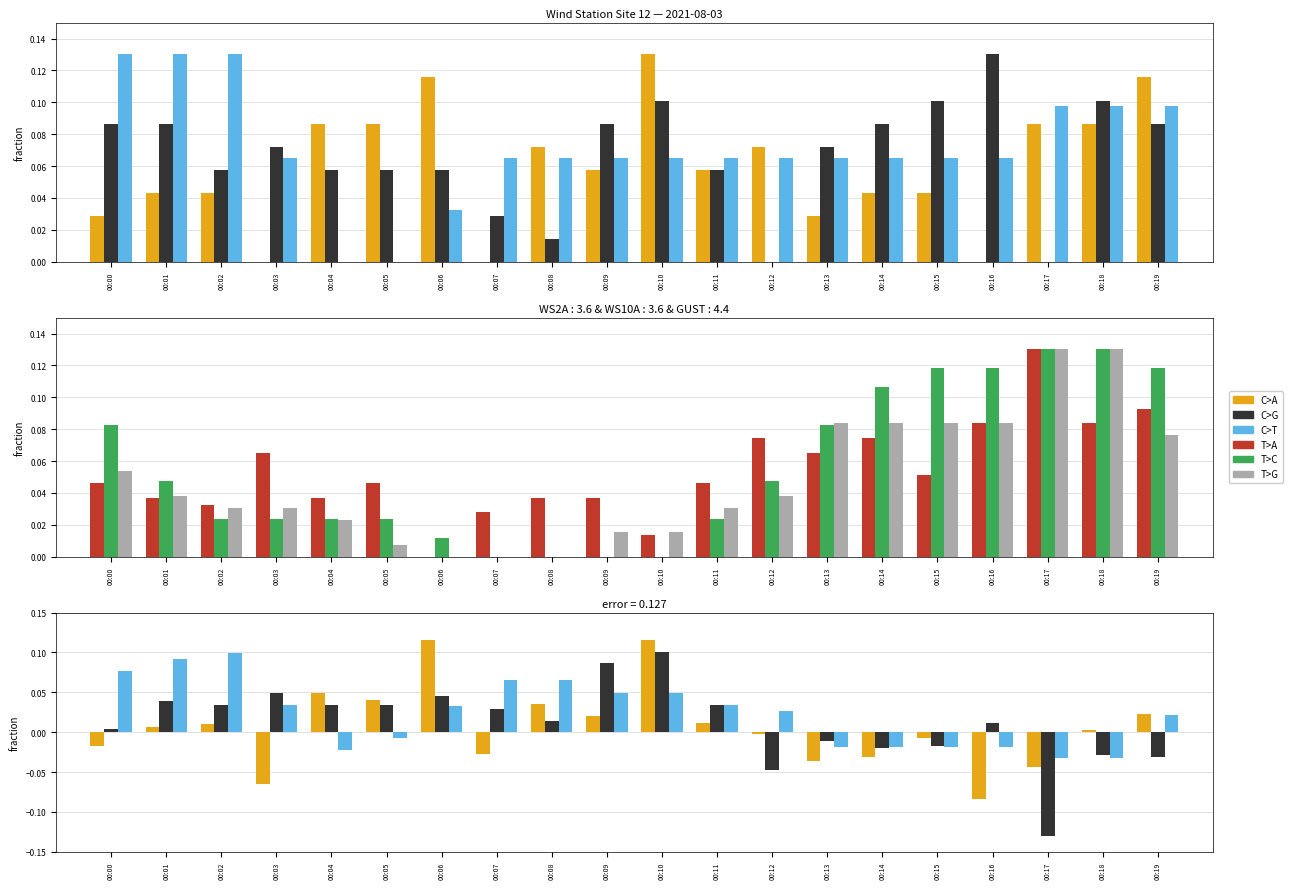

Reading left to right, extract all data points from this chart.

C>A: -0.0	0.0	0.0	-0.1	0.0	0.0	0.1	-0.0	0.0	0.0	0.1	0.0	-0.0	-0.0	-0.0	-0.0	-0.1	-0.0	0.0	0.0
C>G: 0.0	0.0	0.0	0.0	0.0	0.0	0.0	0.0	0.0	0.1	0.1	0.0	-0.0	-0.0	-0.0	-0.0	0.0	-0.1	-0.0	-0.0
C>T: 0.1	0.1	0.1	0.0	-0.0	-0.0	0.0	0.1	0.1	0.0	0.0	0.0	0.0	-0.0	-0.0	-0.0	-0.0	-0.0	-0.0	0.0
T>A: 0.0	0.0	0.0	0.1	0.0	0.0	0.0	0.0	0.0	0.0	0.0	0.0	0.1	0.1	0.1	0.1	0.1	0.1	0.1	0.1
T>C: 0.1	0.0	0.0	0.0	0.0	0.0	0.0	0.0	0.0	0.0	0.0	0.0	0.0	0.1	0.1	0.1	0.1	0.1	0.1	0.1
T>G: 0.1	0.0	0.0	0.0	0.0	0.0	0.0	0.0	0.0	0.0	0.0	0.0	0.0	0.1	0.1	0.1	0.1	0.1	0.1	0.1